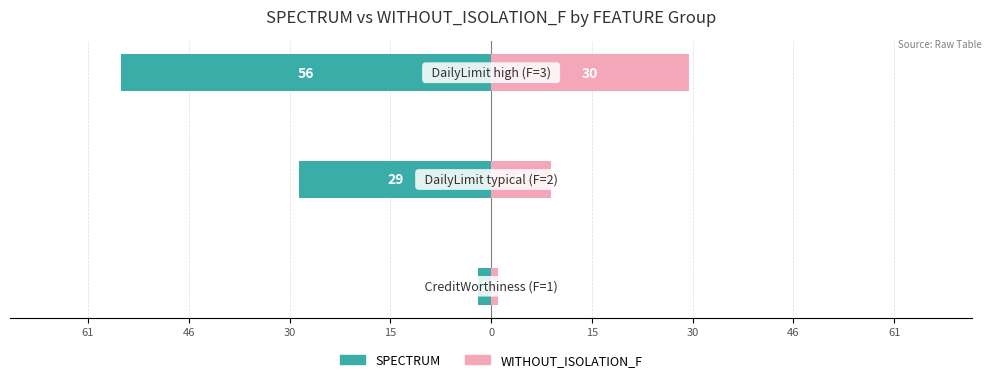

What is the sum of all WITHOUT_ISOLATION_F values?

40